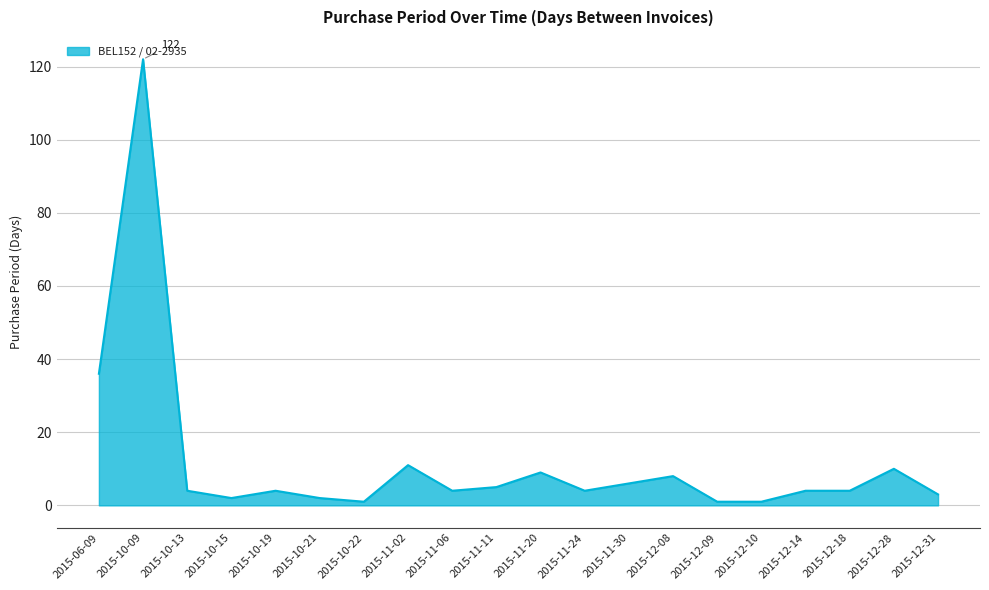

What is the sum of the values at 2015-12-28 and 2015-10-09?

132